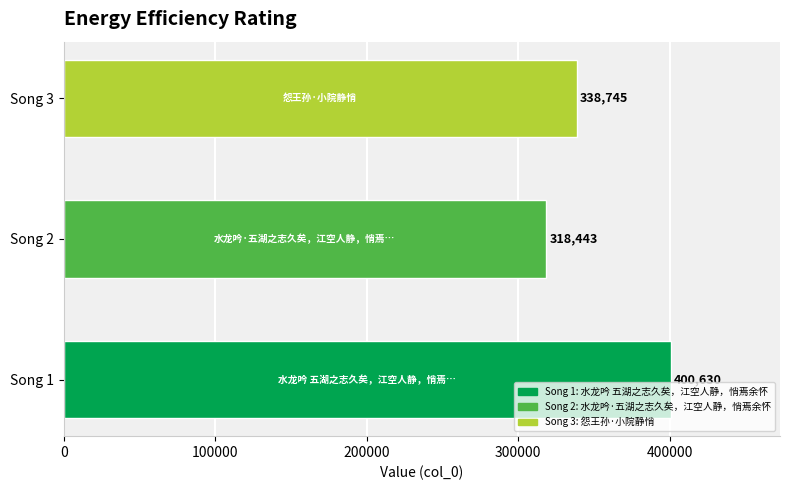

Reading top to bottom, transcribe all the data shown in this chart.

Song 3=338745	Song 2=318443	Song 1=400630